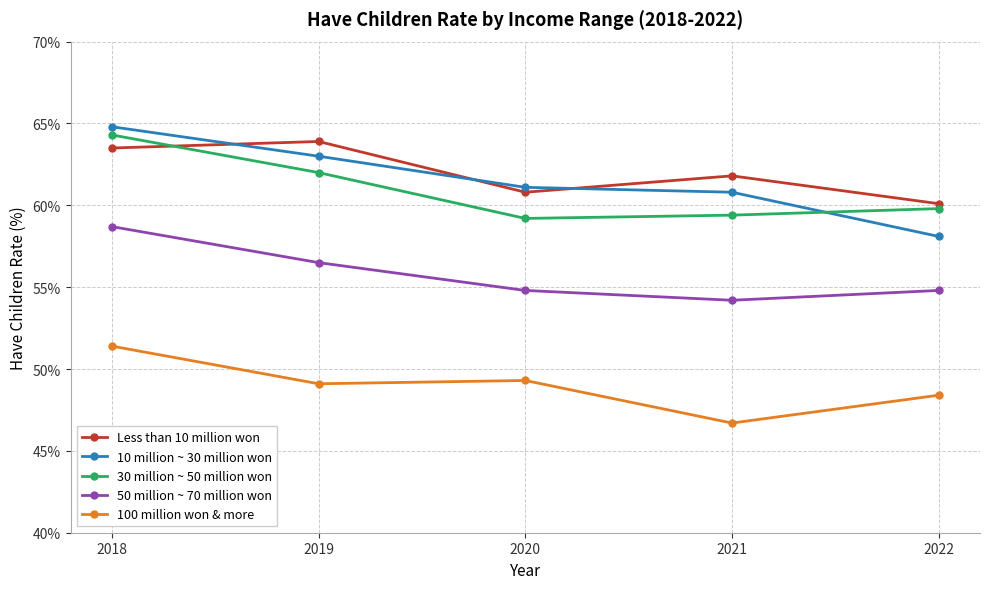

List the series in order of their peak value, lowest first.

100 million won & more, 50 million ~ 70 million won, Less than 10 million won, 30 million ~ 50 million won, 10 million ~ 30 million won